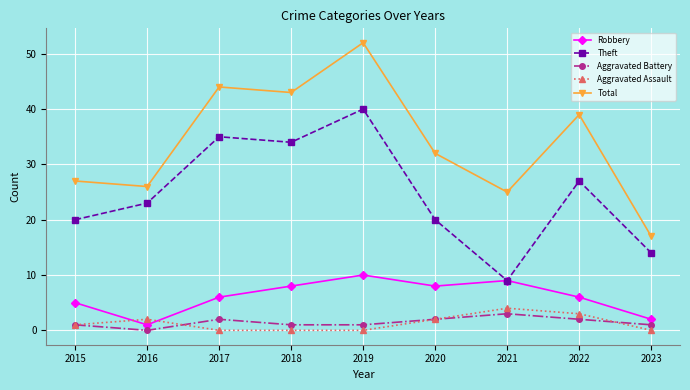

Is the value of Aggravated Assault at 2022 greater than the value of Aggravated Battery at 2020?

Yes